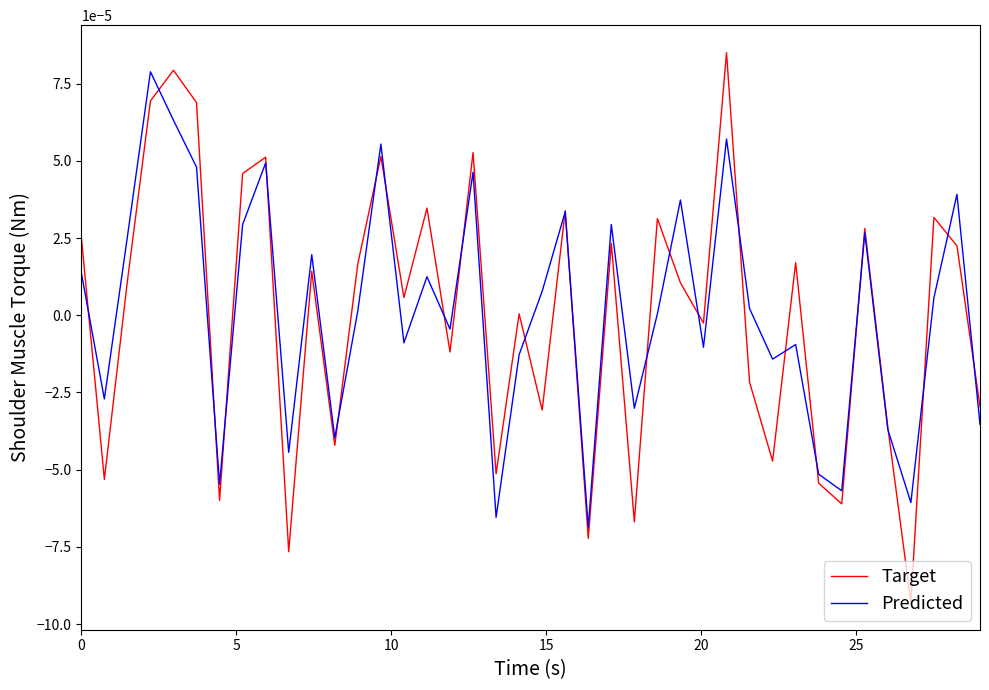

Which series has the largest range (max minus min)?

Target